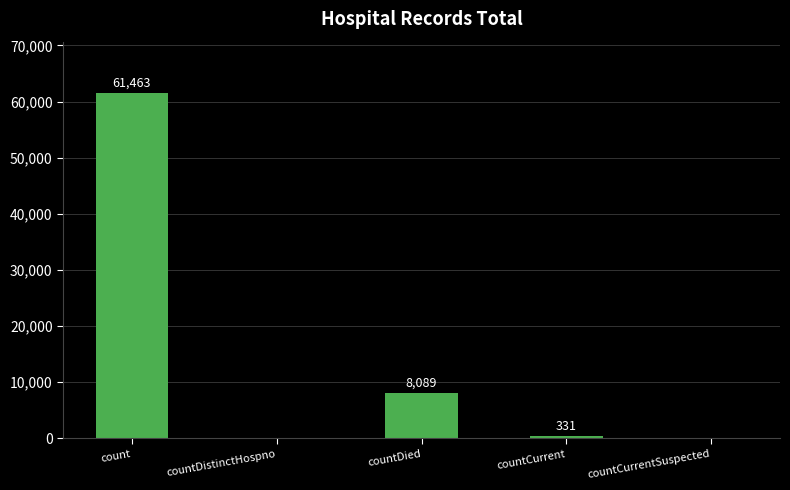

Reading left to right, what are all the values shown in this chart?

61463	0	8089	331	0